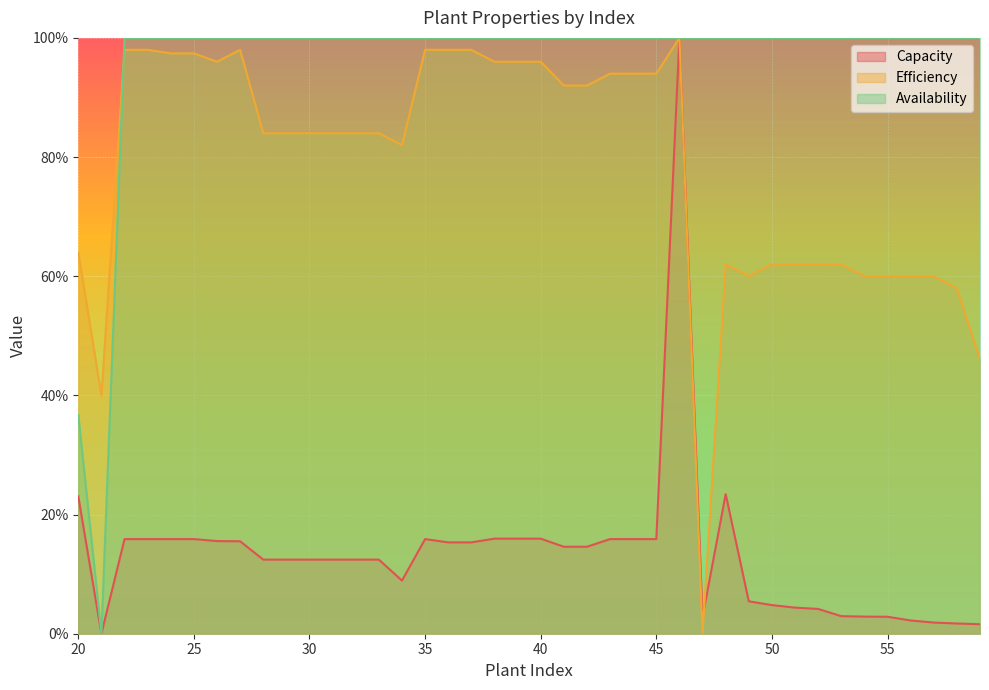

What is the value of the Capacity point at the 13th from the left?

0.1